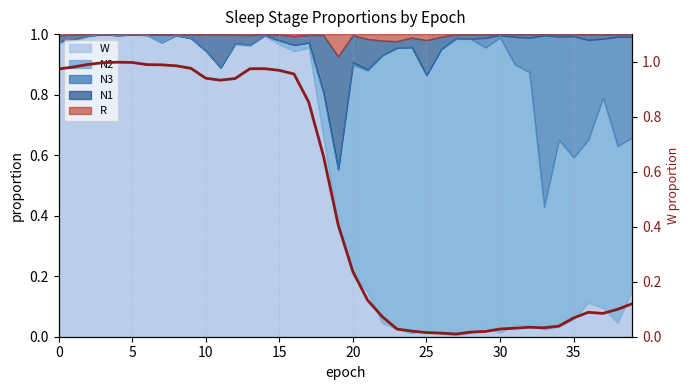

The chart shows a value of 0.0 at 33. True or false?

True